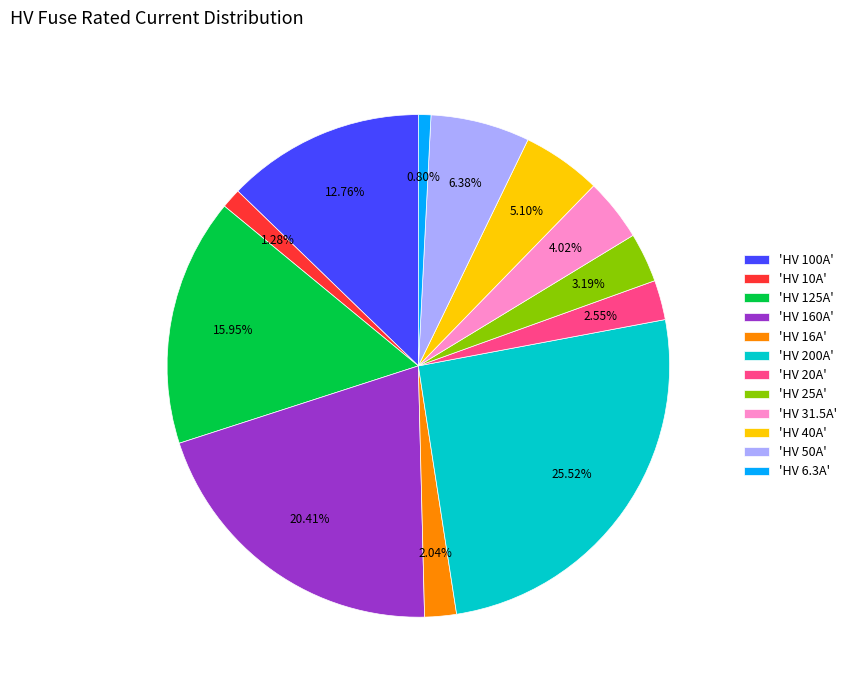

Does 'HV 40A' represent more than half of the total?

No